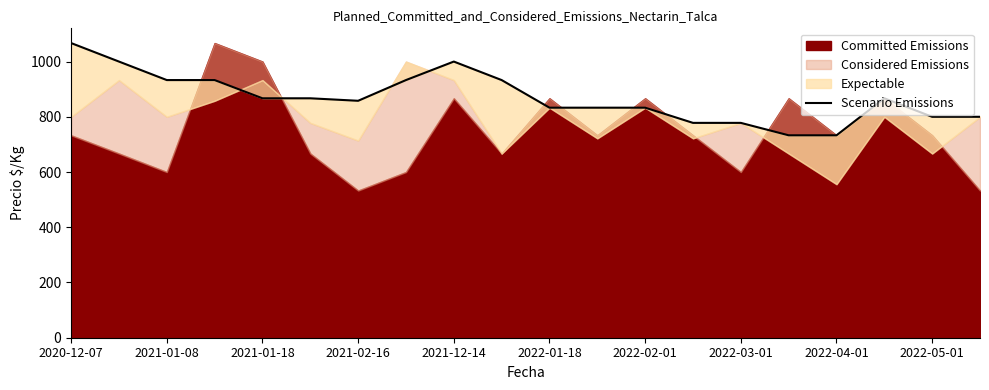

At which label does the data first exceed 867?

2020-12-07